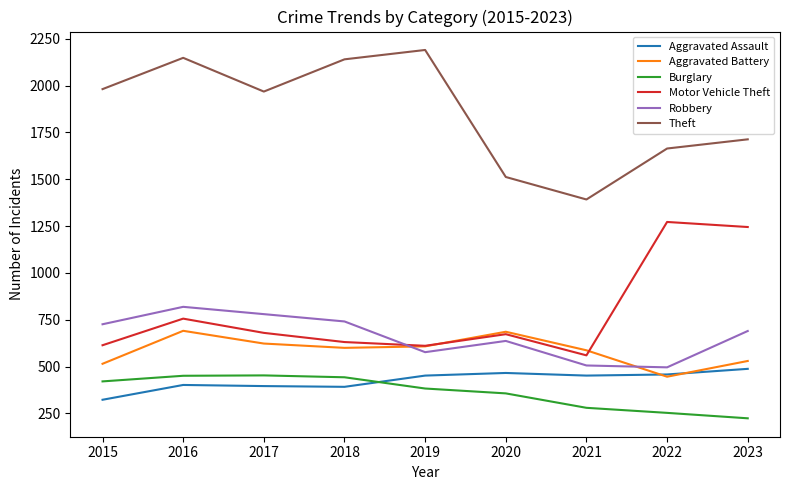

What is the difference between the highest and lowest values at 2021?

1112